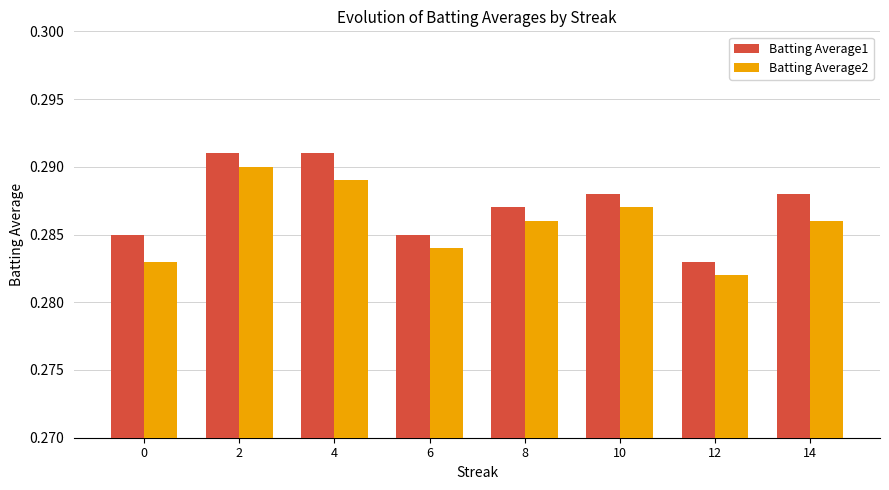

At 6, list the series in order from largest to smallest.

Batting Average1, Batting Average2